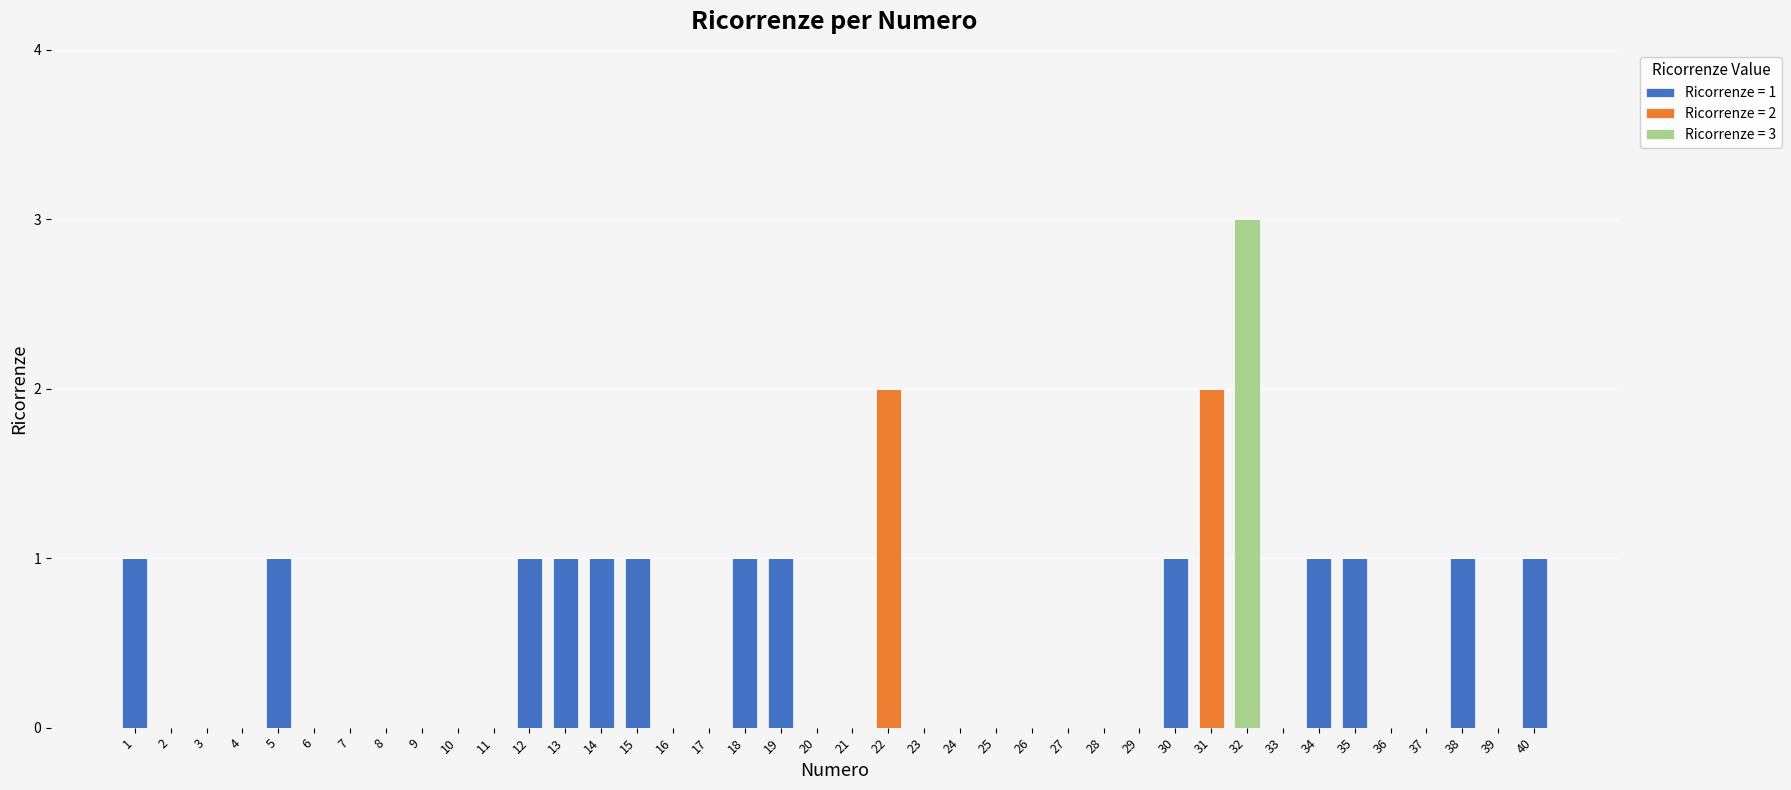

How many series are shown in this chart?

3